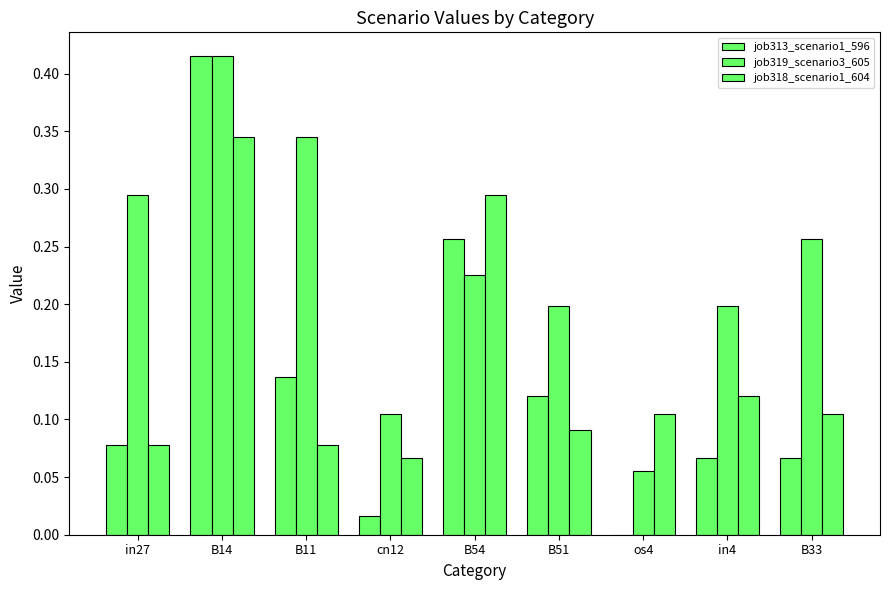

What is the lowest value of the job318_scenario1_604 series?

0.1